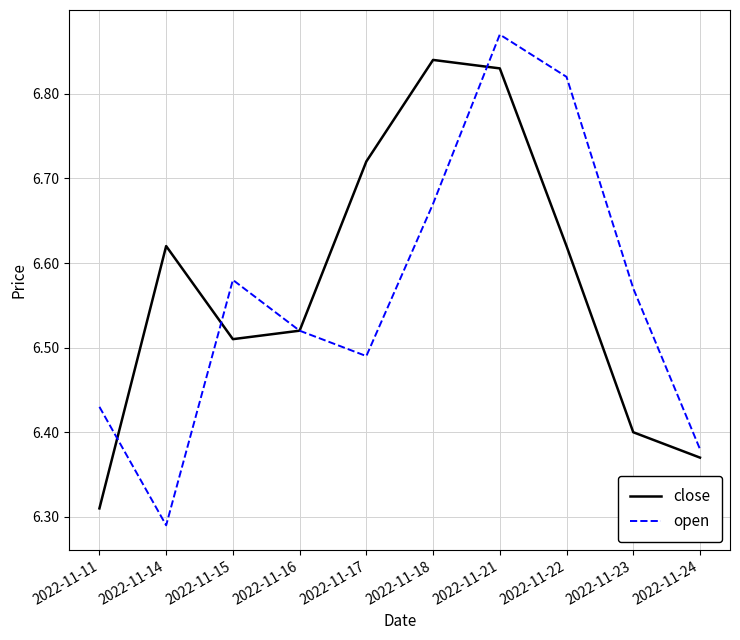

True or false: close and open cross at least once.

True